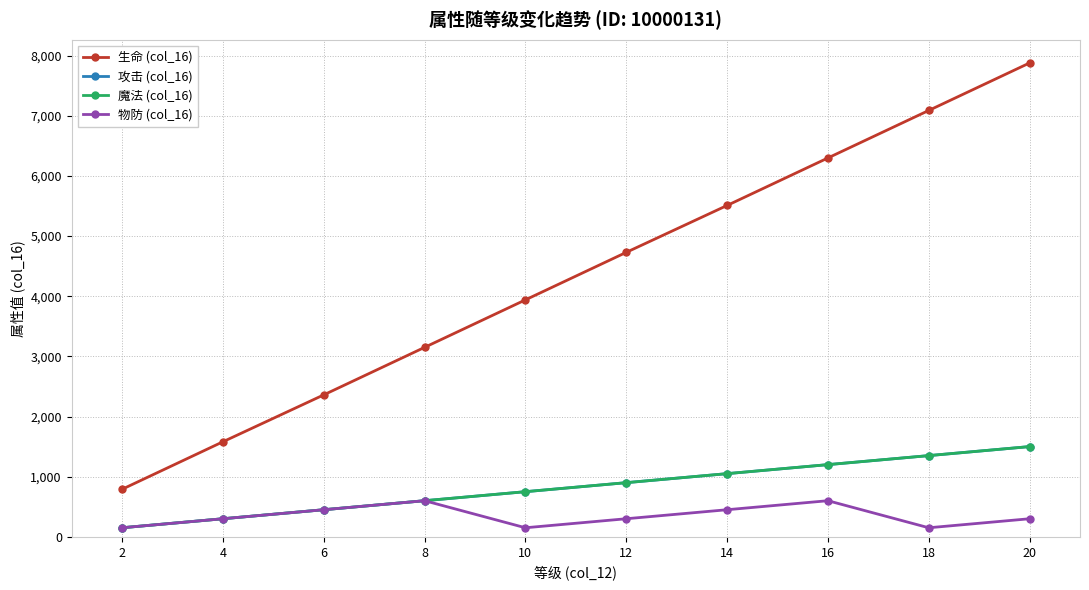

What is the difference between the second highest and minimum values in the 物防 (col_16) series?

450